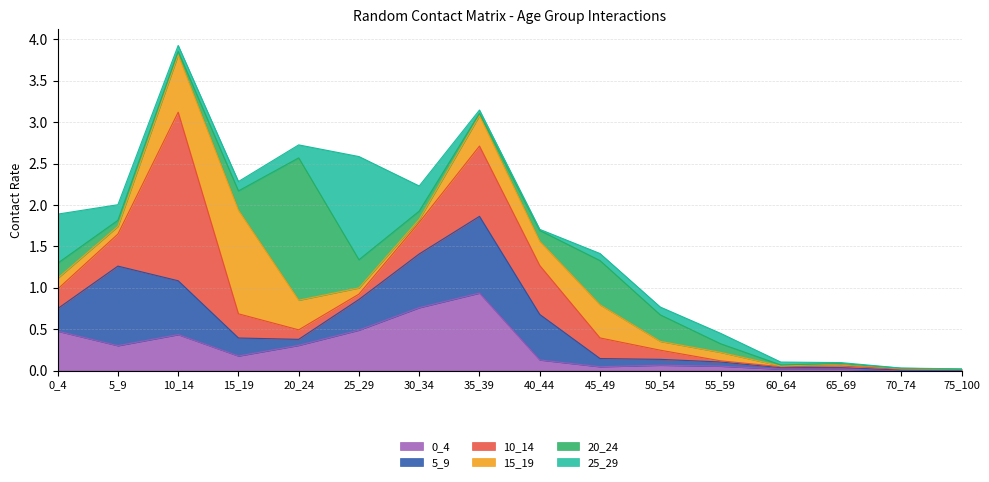

Which series changed the most between 25_29 and 75_100?

25_29